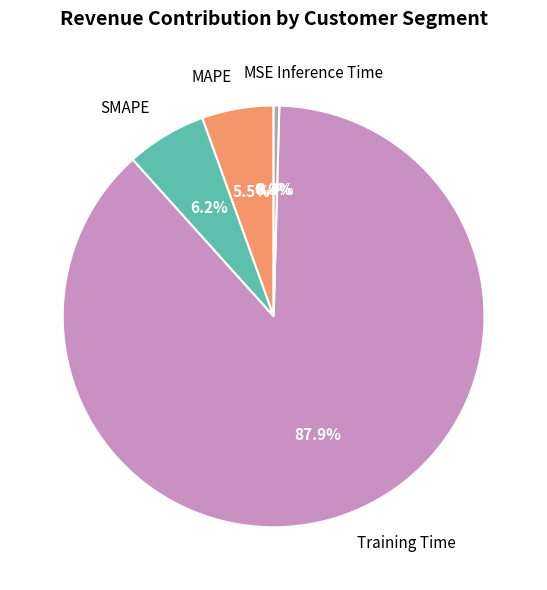

Which slice is the largest?

Training Time